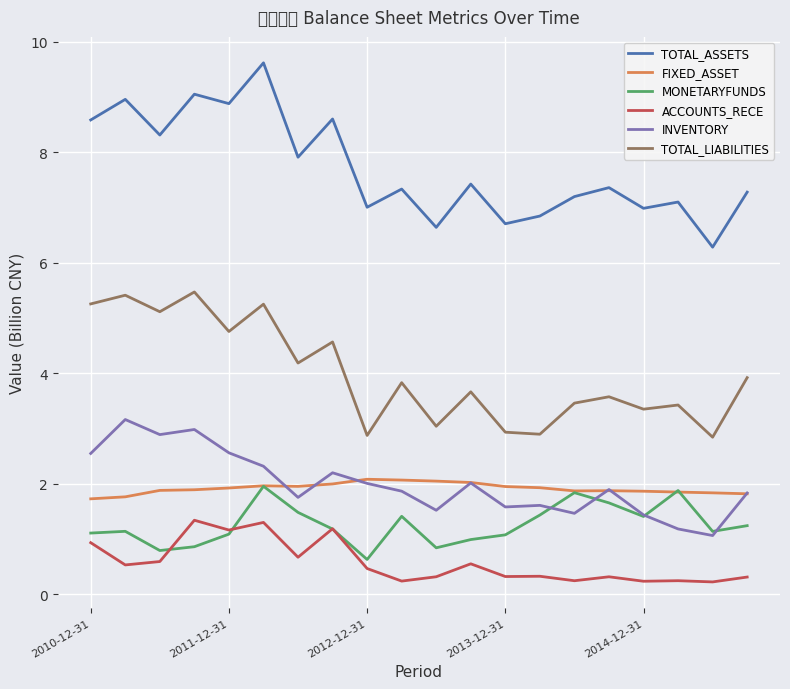

What is the value of the INVENTORY point at the 10th from the left?

1.9